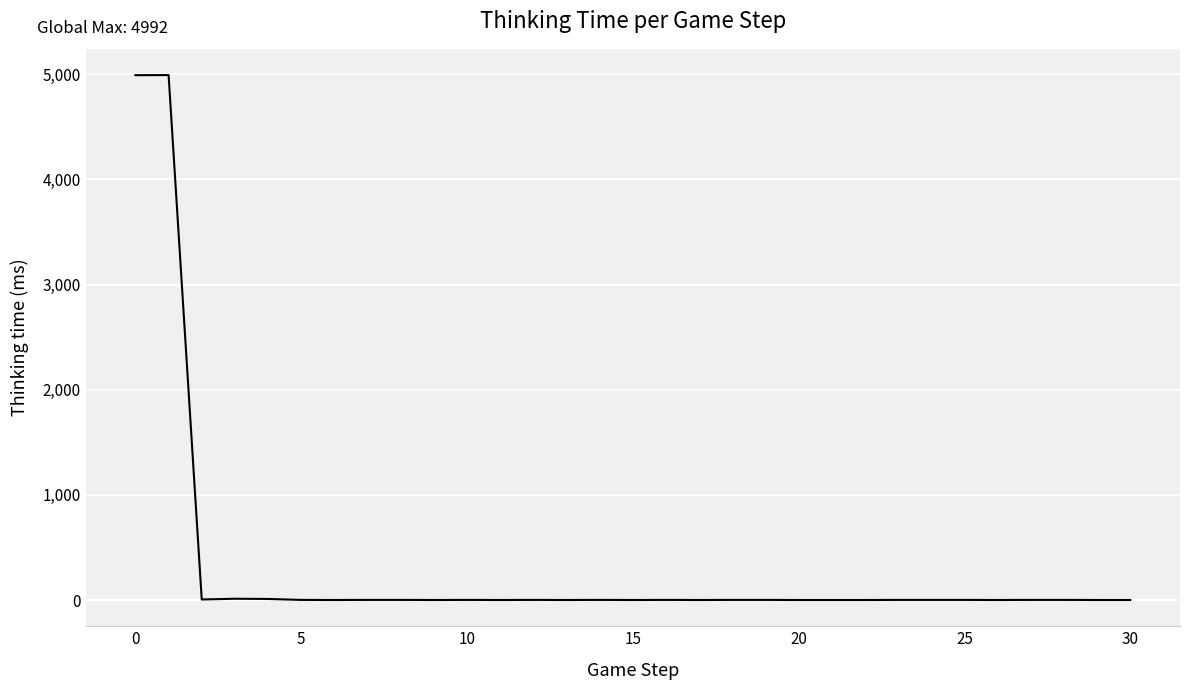

What is the difference between the maximum and minimum values?

4992